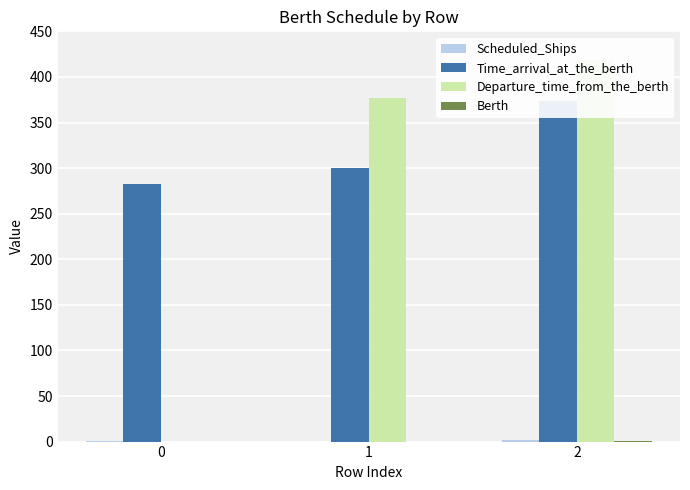

True or false: Berth has a value of 0 at 1.

False